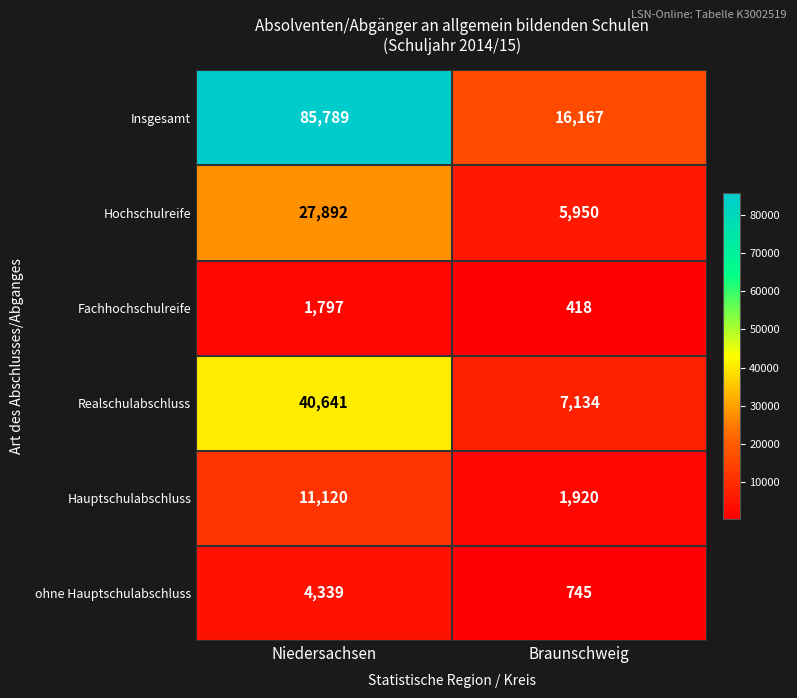

The value of Realschulabschluss at Braunschweig is 12383. True or false?

False